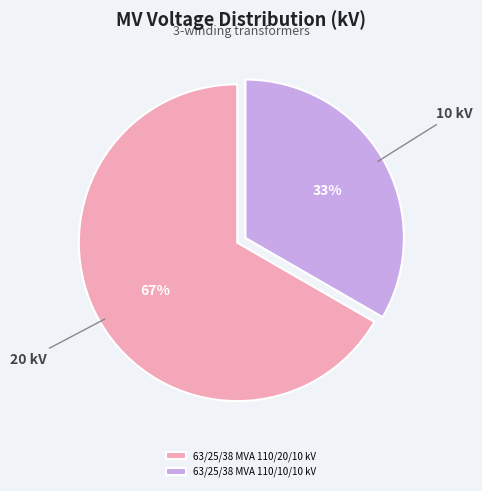

To the nearest percent, what is the average slice percentage?

50%